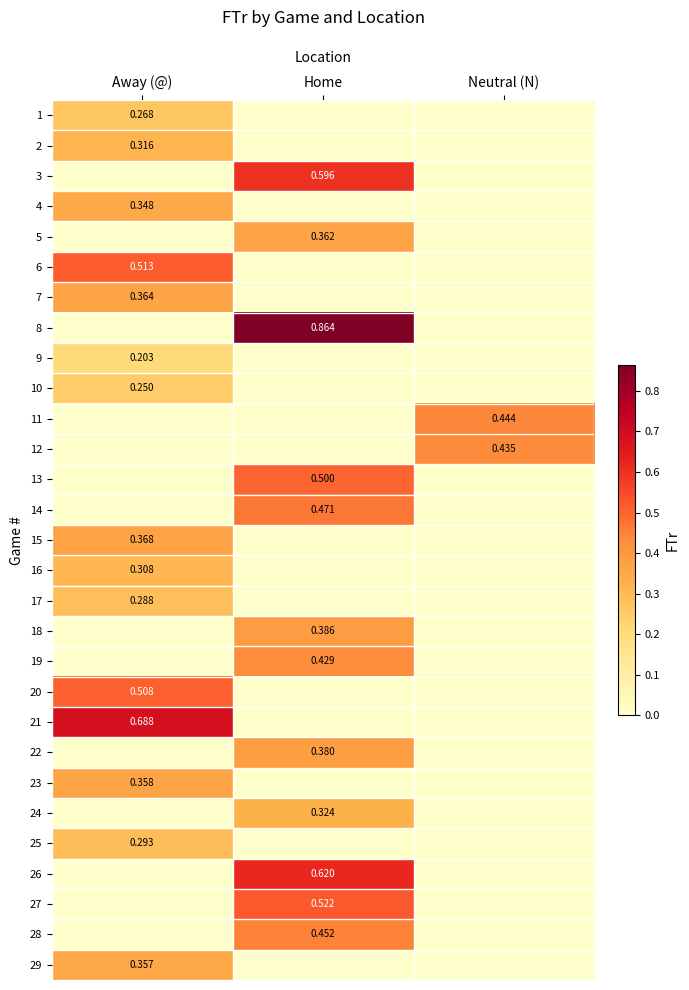

At how many categories does at least one series exceed 0?

3